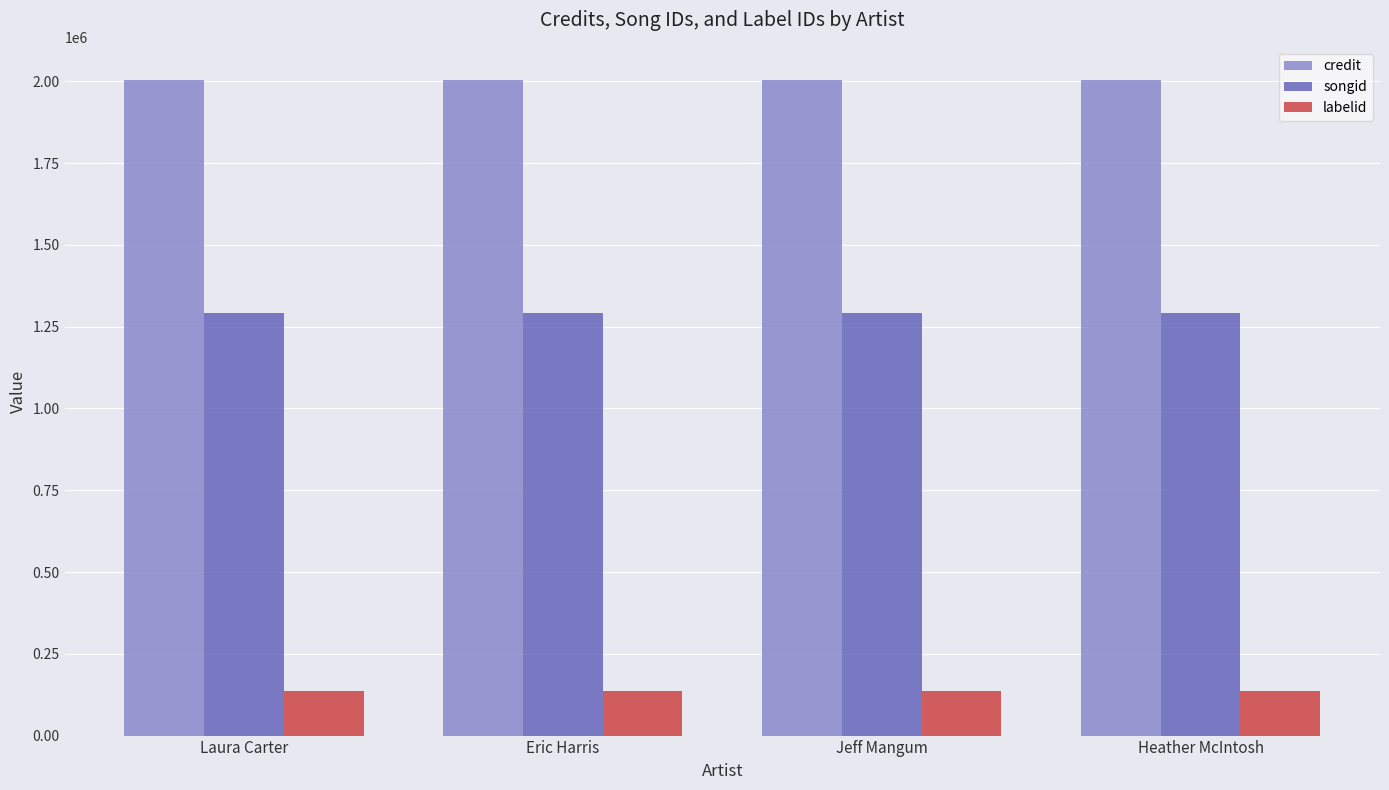

Is it true that labelid equals 62087 at Jeff Mangum?

False